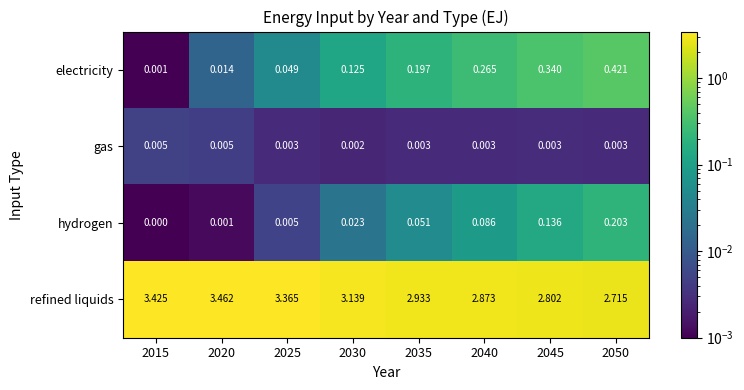

Which series changed the most between 2015 and 2045?

refined liquids